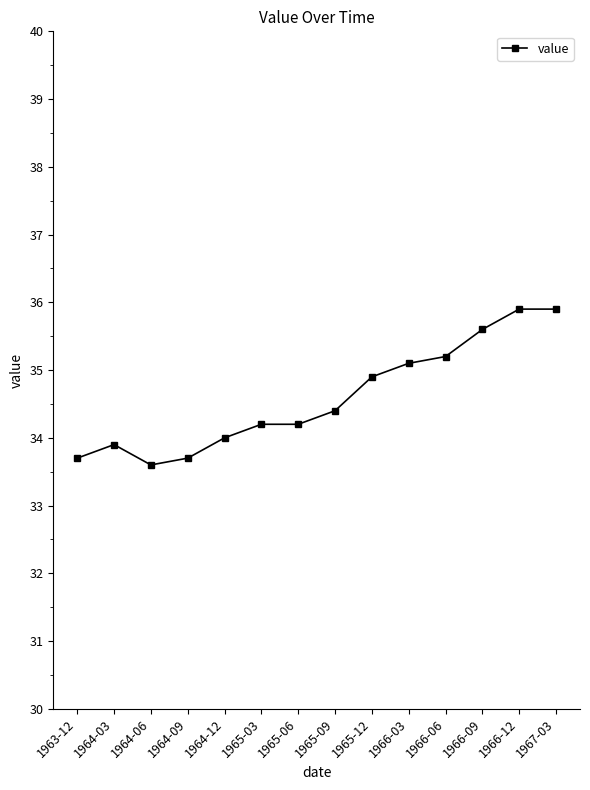

Count the number of categories in the chart.

14